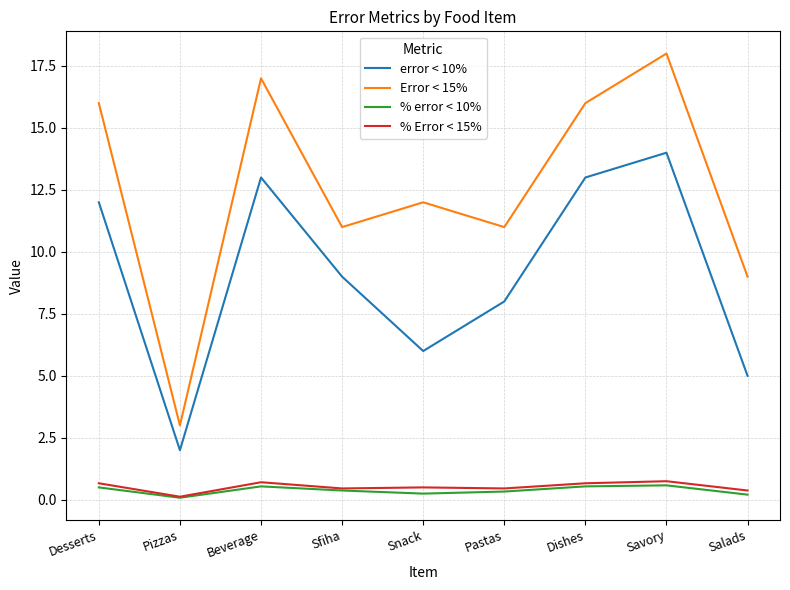

At Desserts, list the series in order from smallest to largest.

% error < 10%, % Error < 15%, error < 10%, Error < 15%